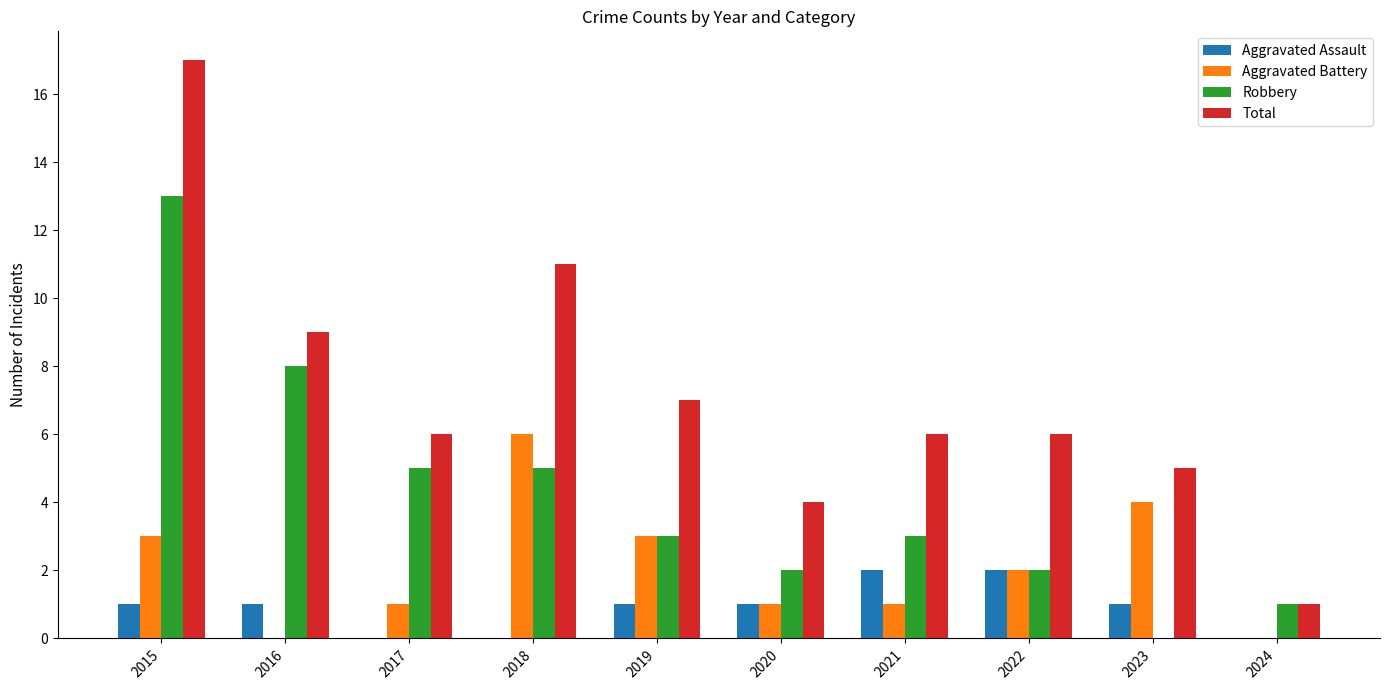

The Robbery series shows 21 at 2015. True or false?

False